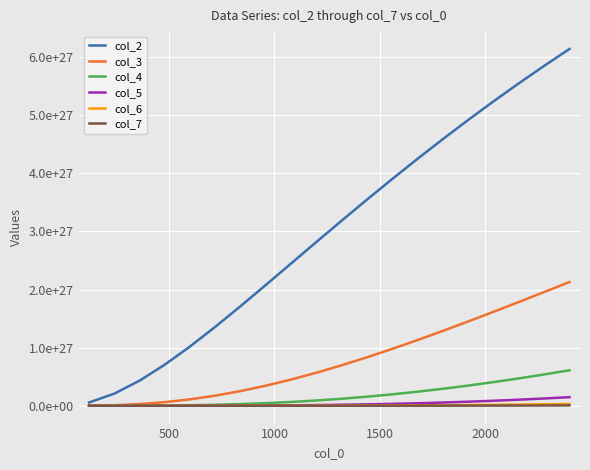

What is the average value of the col_7 series?

1055063056703638277718016